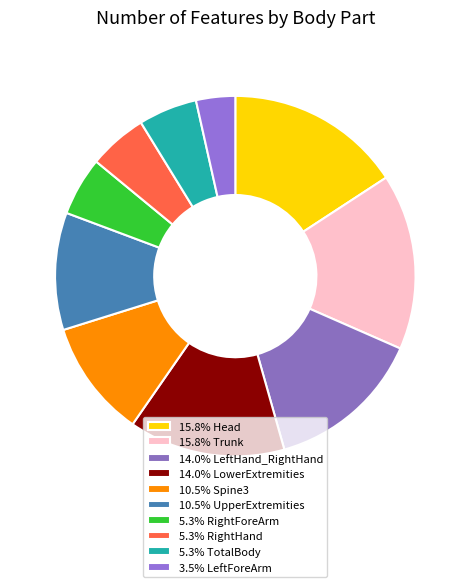

Is there any slice that represents more than half of the pie?

No